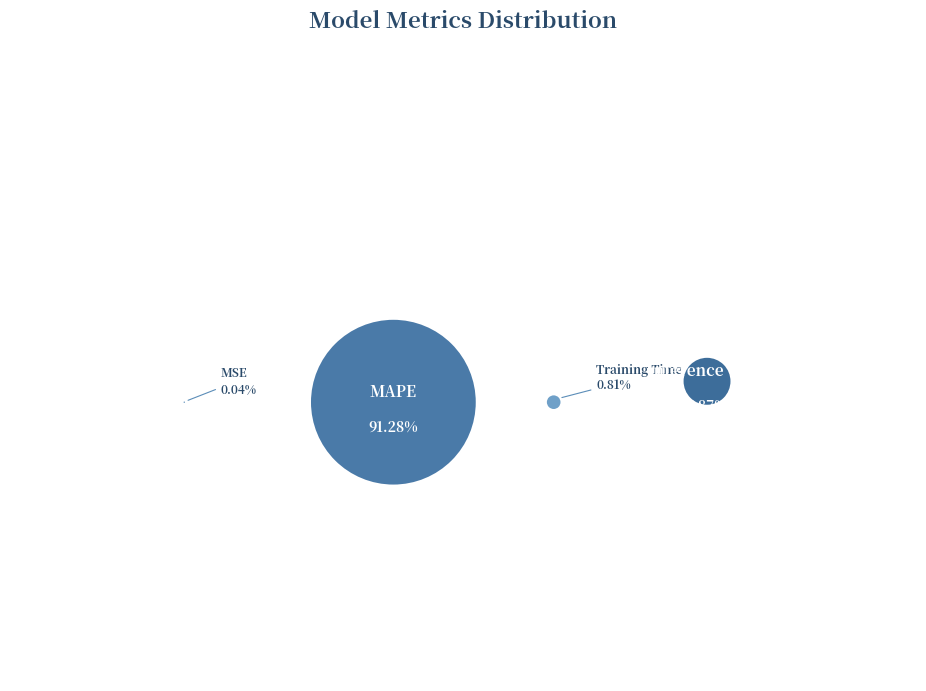

Do Training Time and Inference Time together represent more than half of the pie?

No